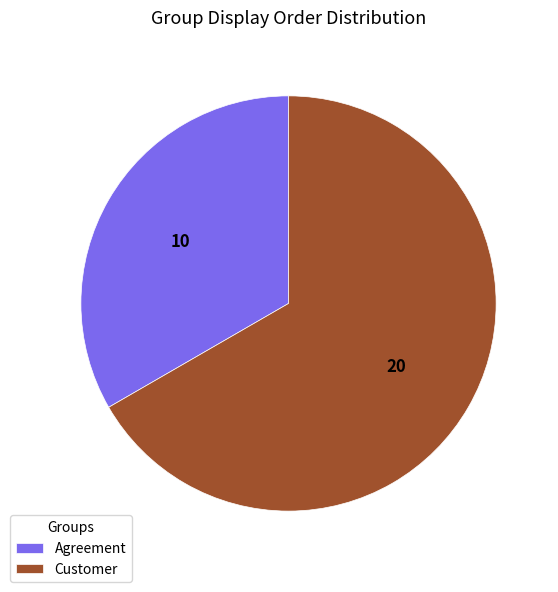

Is the sum of Agreement and Customer greater than half?

Yes